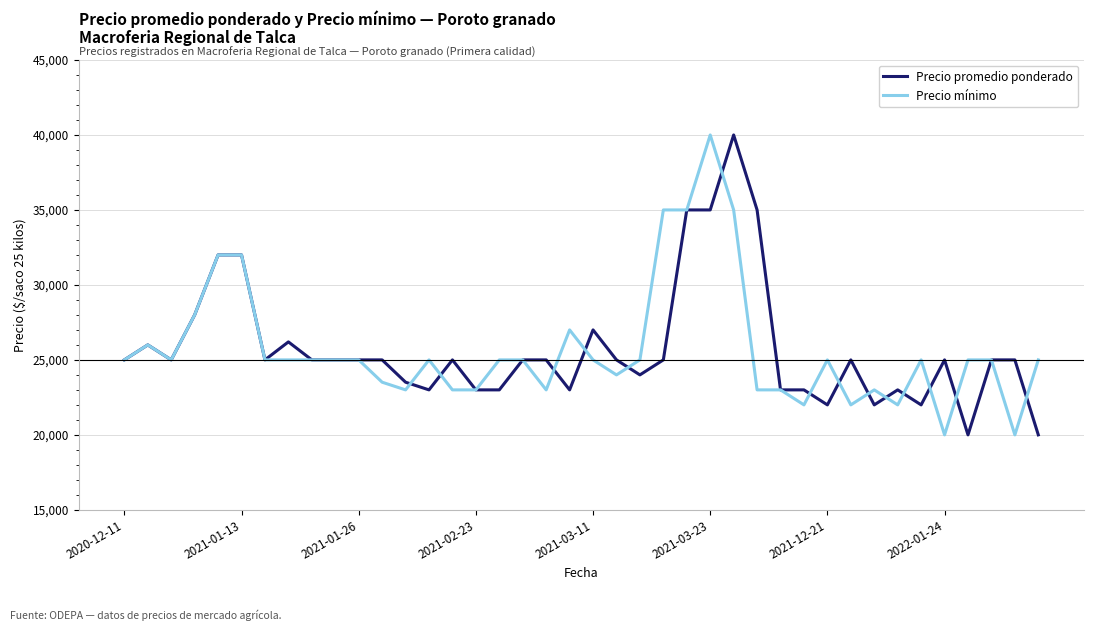

What is the minimum value for Precio promedio ponderado?

20000